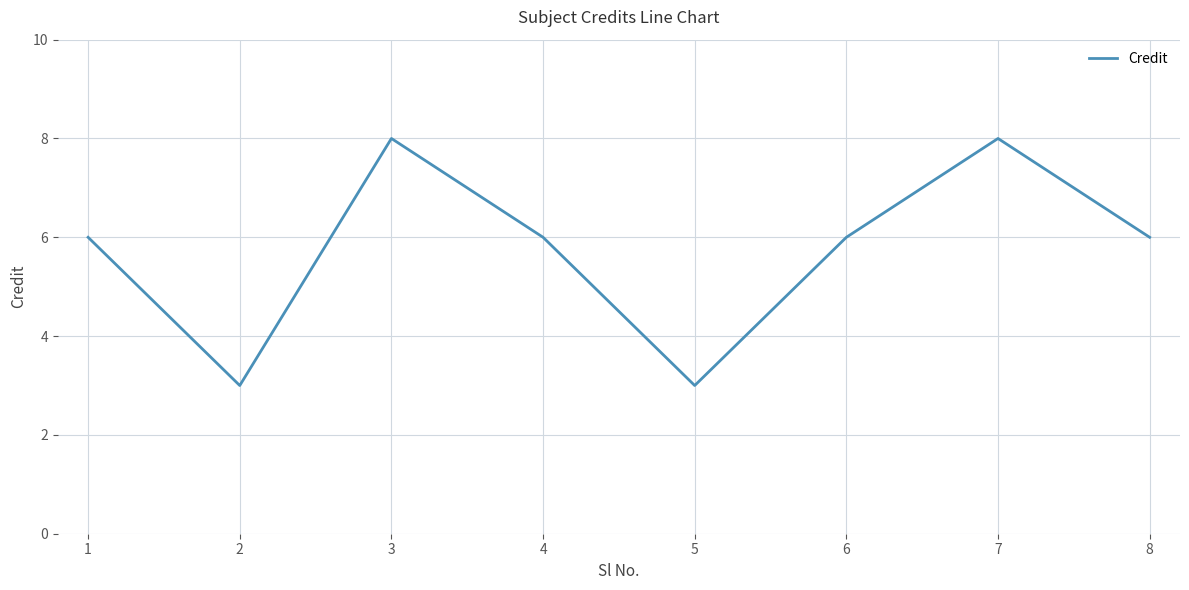

At which category does the data reach its first local peak?

3